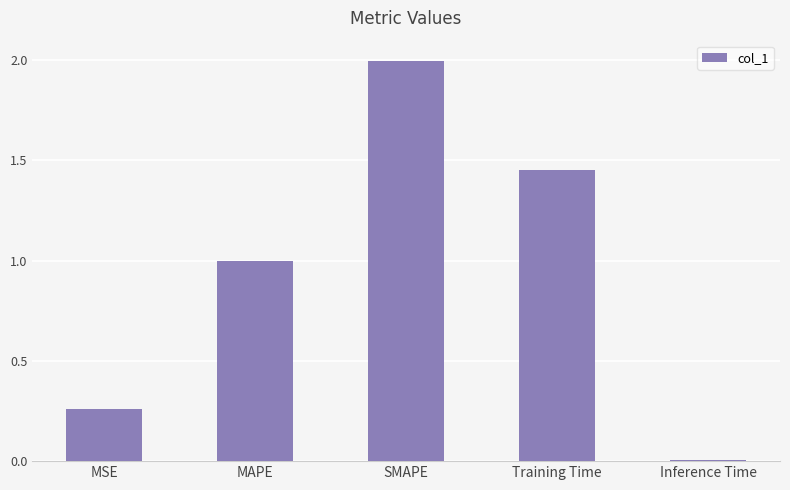

Rank the categories by value from highest to lowest.

SMAPE, Training Time, MAPE, MSE, Inference Time